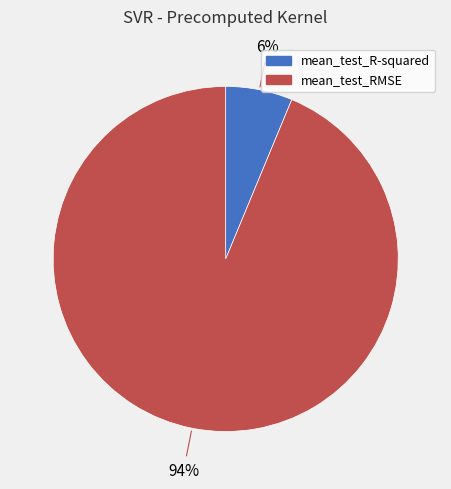

To the nearest percent, what percentage of the pie is mean_test_RMSE?

94%